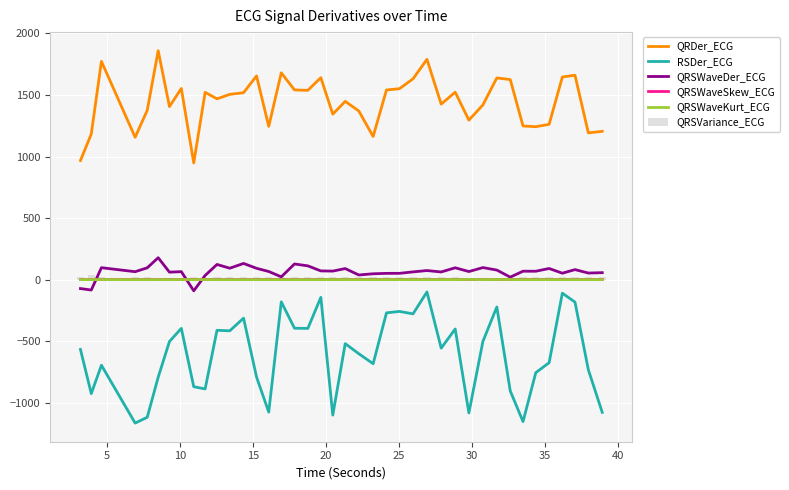

What is the greatest value displayed?

1859.7